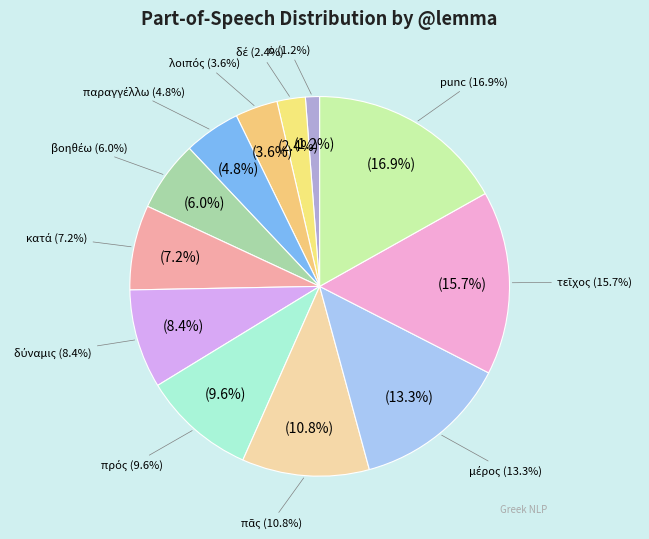

To the nearest percent, what is the difference between the τεῖχος and punc slice percentages?

1%